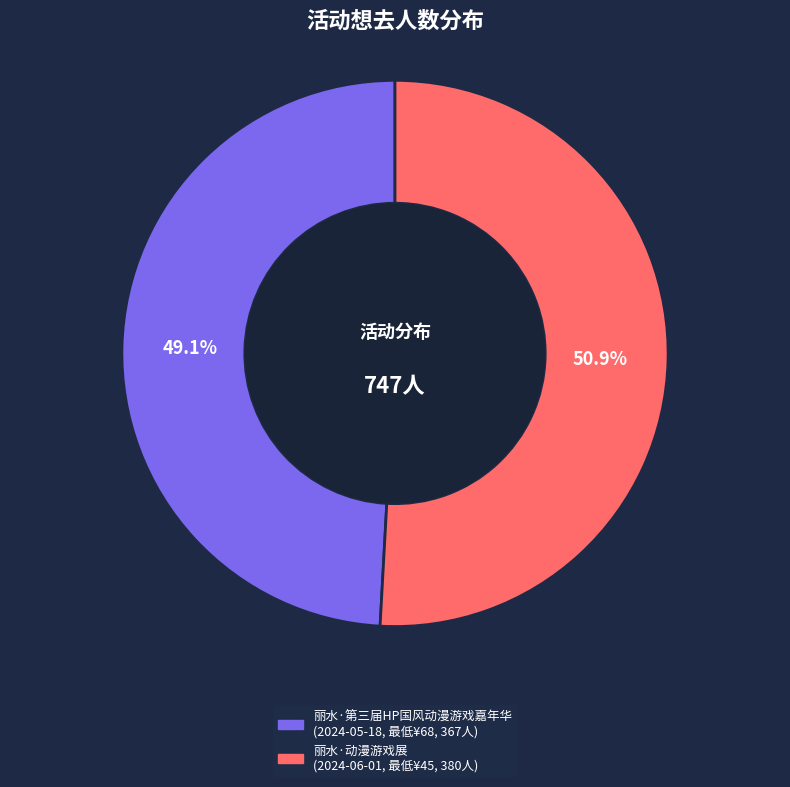

What is the largest slice in the pie chart?

丽水·动漫游戏展